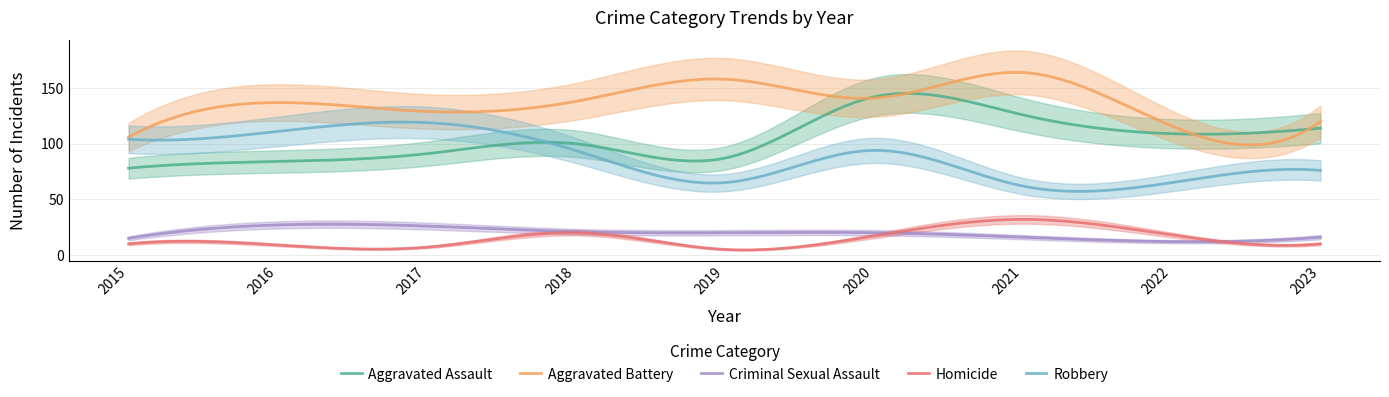

Is this an area chart (filled region under the line)?

No